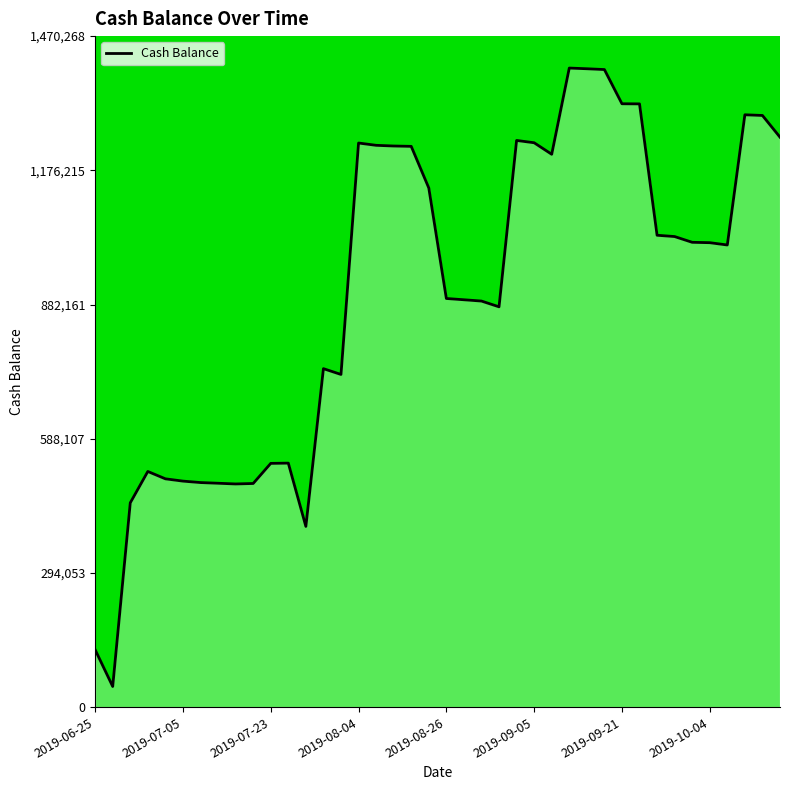

What is the approximate value at 2019-10-19?

1248808.8